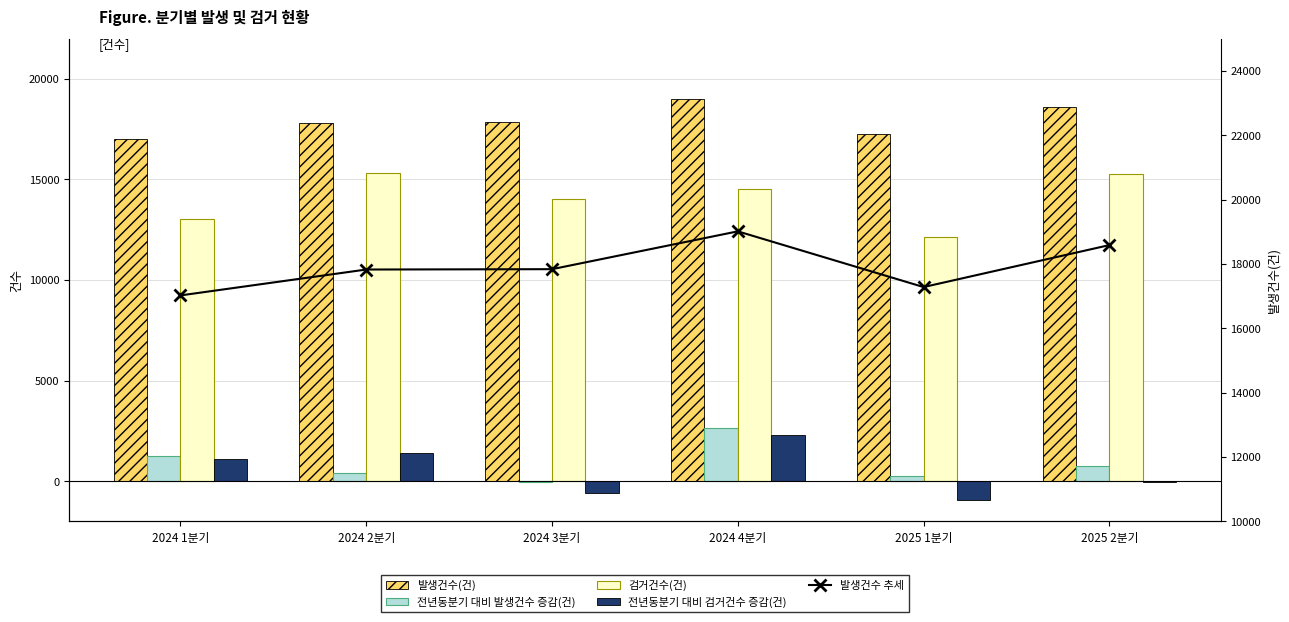

Reading left to right, what are all the values shown in this chart?

발생건수(건): 17023	17827	17838	19013	17282	18586
전년동분기 대비 발생건수 증감(건): 1265	434	-37	2624	259	759
검거건수(건): 13057	15303	14005	14516	12145	15274
전년동분기 대비 검거건수 증감(건): 1090	1425	-587	2320	-912	-29
발생건수 추세: 17023	17827	17838	19013	17282	18586